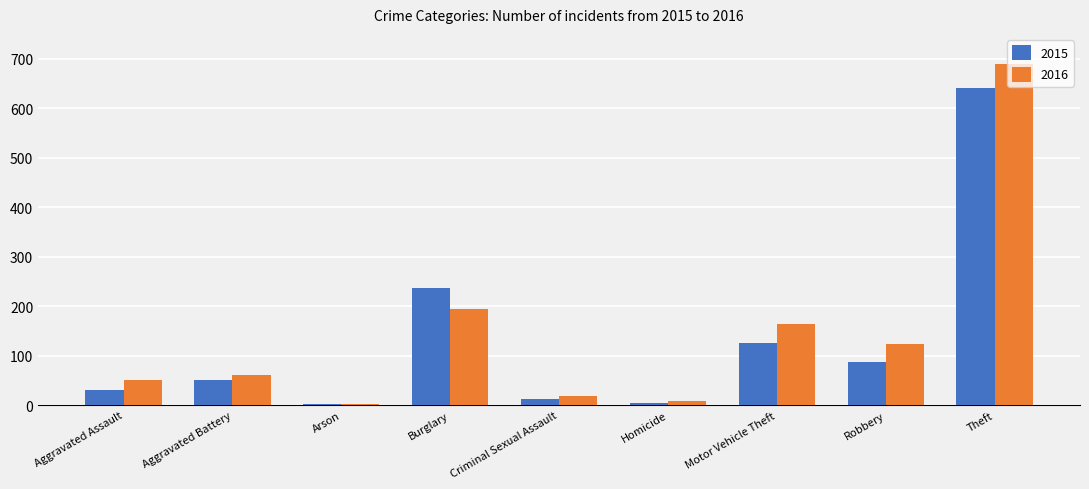

What are all the series names shown in the legend?

2015, 2016